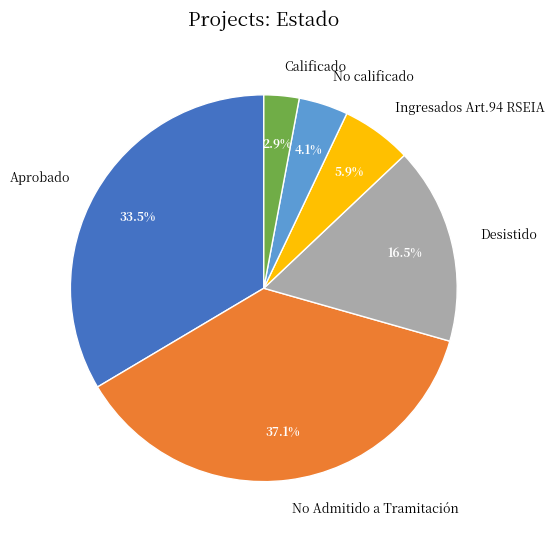

Does any single category account for the majority?

No